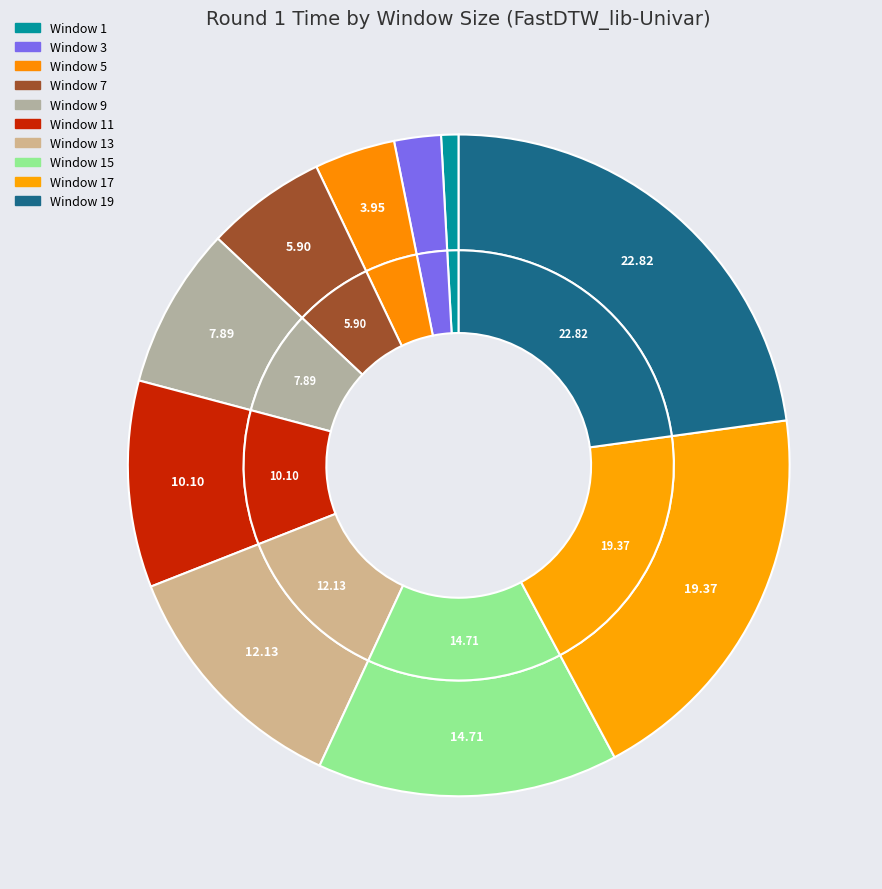

Is there a majority slice in this chart?

No